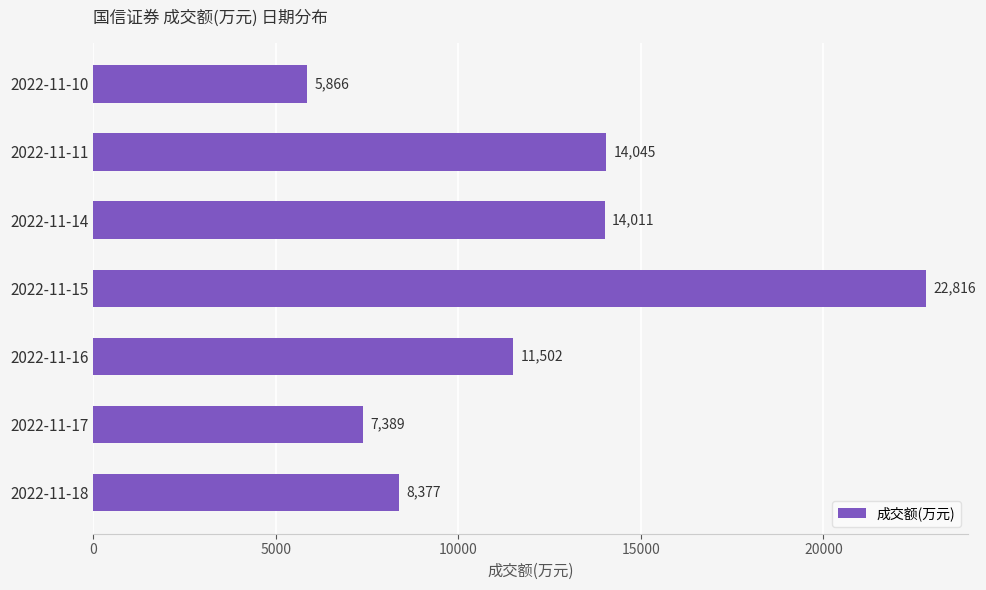

What is the difference between the maximum and minimum values?

16950